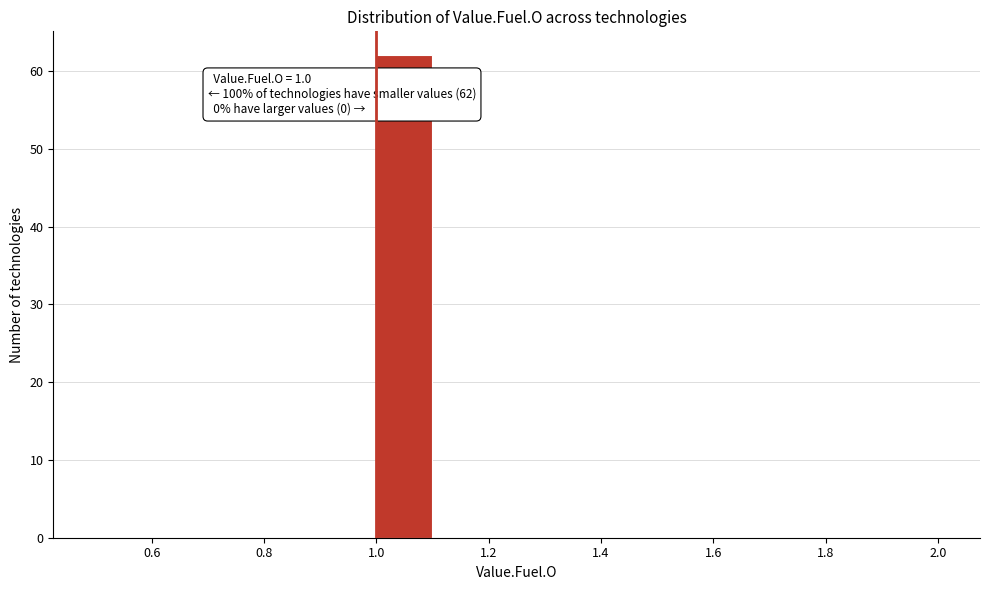

Which range on the x-axis has the tallest bar?

1.0 to 1.1